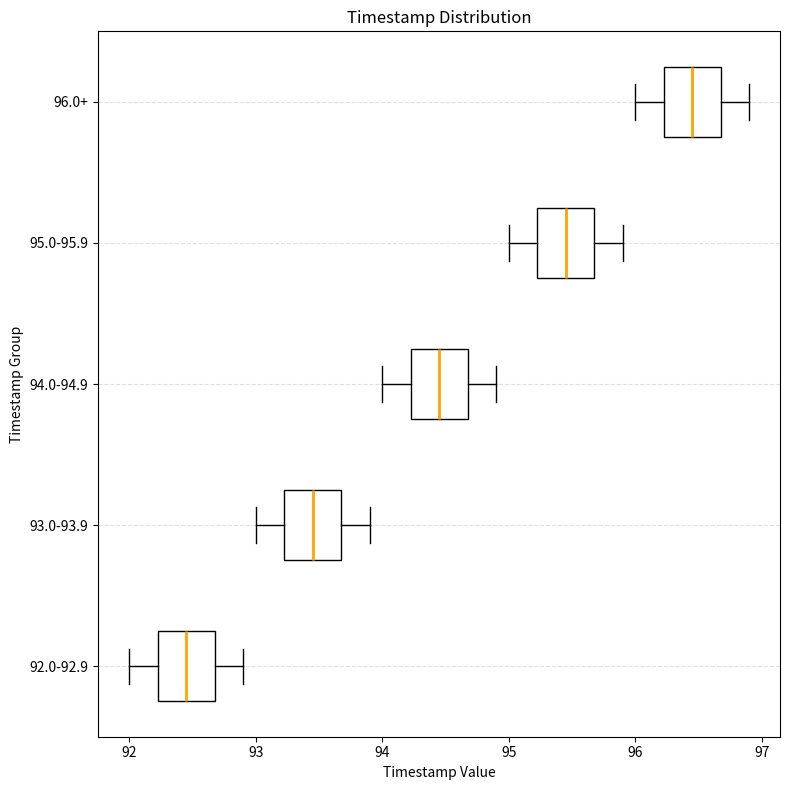

Reading bottom to top, read every box against the x-axis: the position of its median line, the range the box covers, and the ends of its whiskers. The values are not printed on the chart, so give them approximately, as read against the axis.

92.0-92.9: median 92.5, box 92.2 to 92.7, whiskers 92.0 to 92.9
93.0-93.9: median 93.5, box 93.2 to 93.7, whiskers 93.0 to 93.9
94.0-94.9: median 94.5, box 94.2 to 94.7, whiskers 94.0 to 94.9
95.0-95.9: median 95.5, box 95.2 to 95.7, whiskers 95.0 to 95.9
96.0+: median 96.5, box 96.2 to 96.7, whiskers 96.0 to 96.9